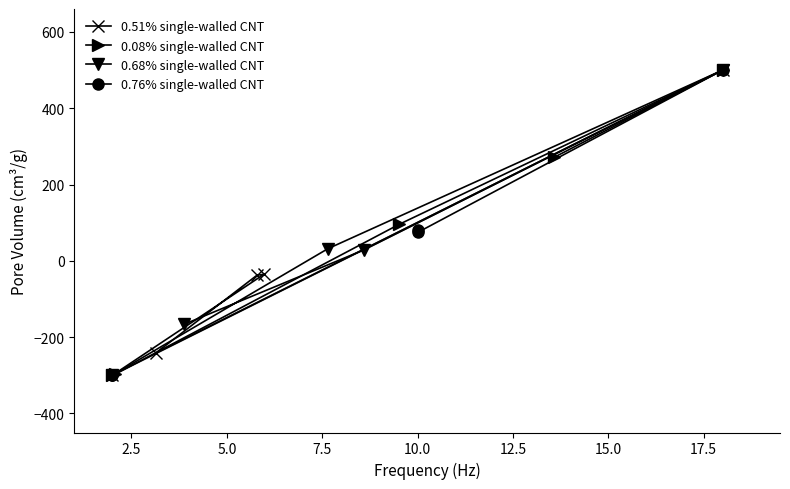

What is the value of the 0.51% single-walled CNT point at the 3rd from the left?

-38.0